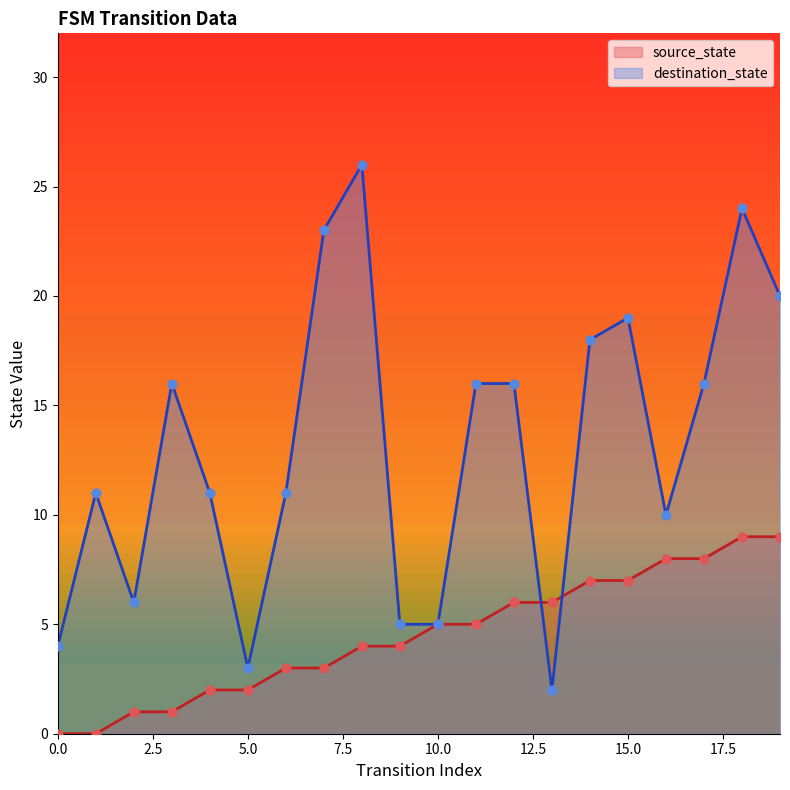

What is the total value across all series at 19?

29